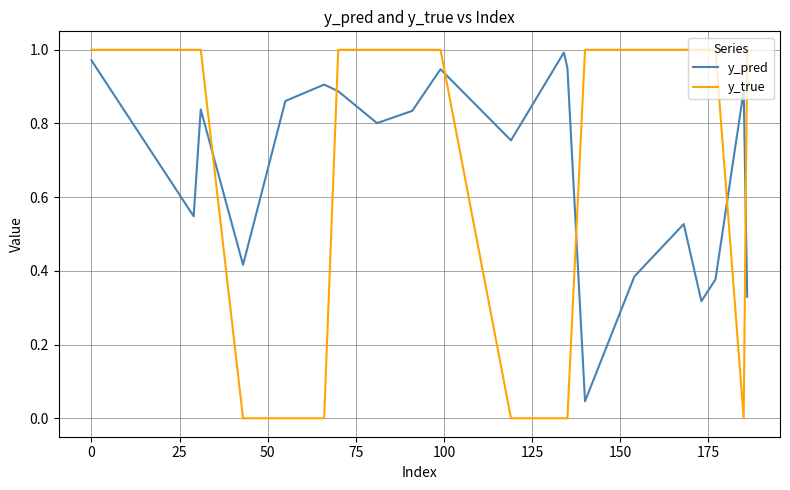

Which series has the largest range (max minus min)?

y_true